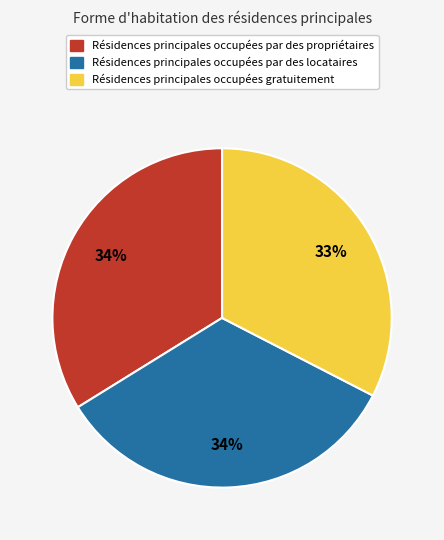

Does any single category account for the majority?

No